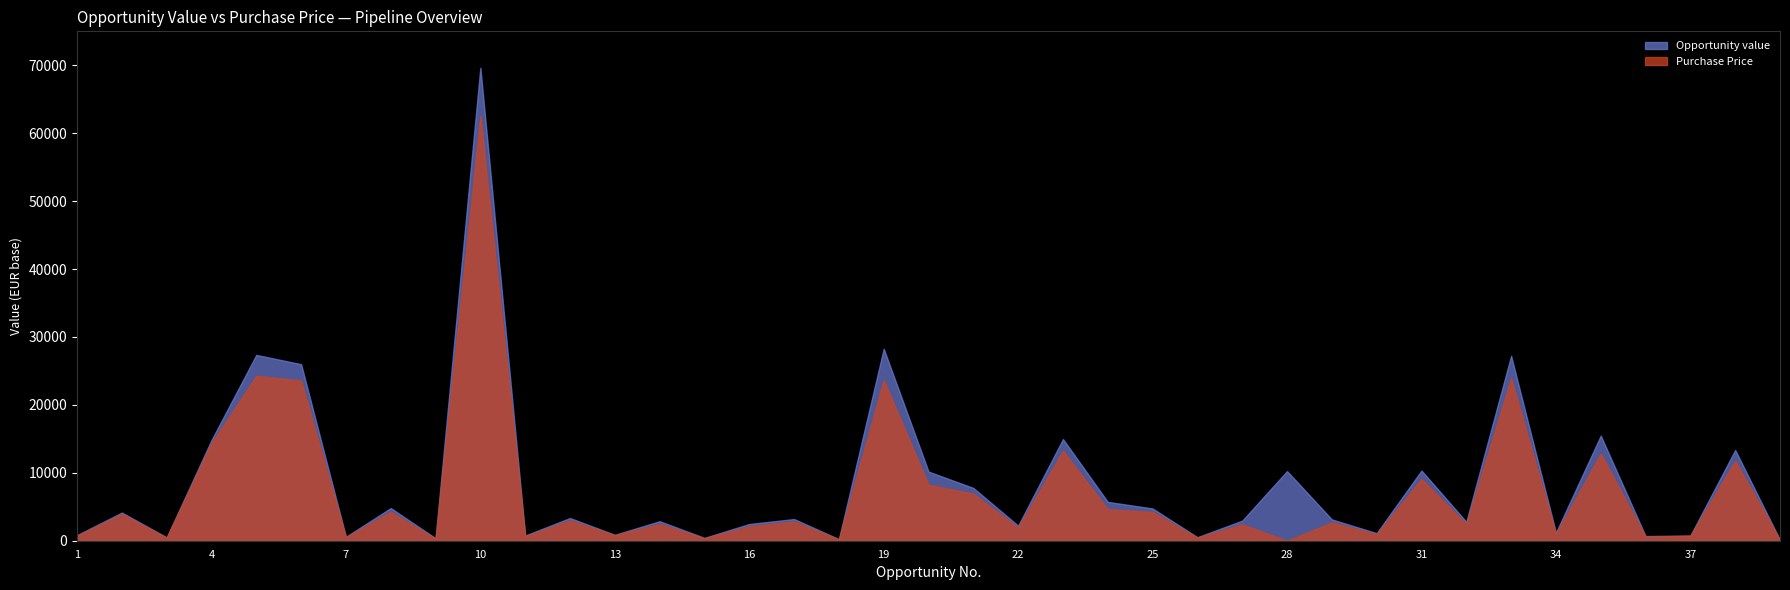

Which series has the largest total across all categories?

Opportunity value